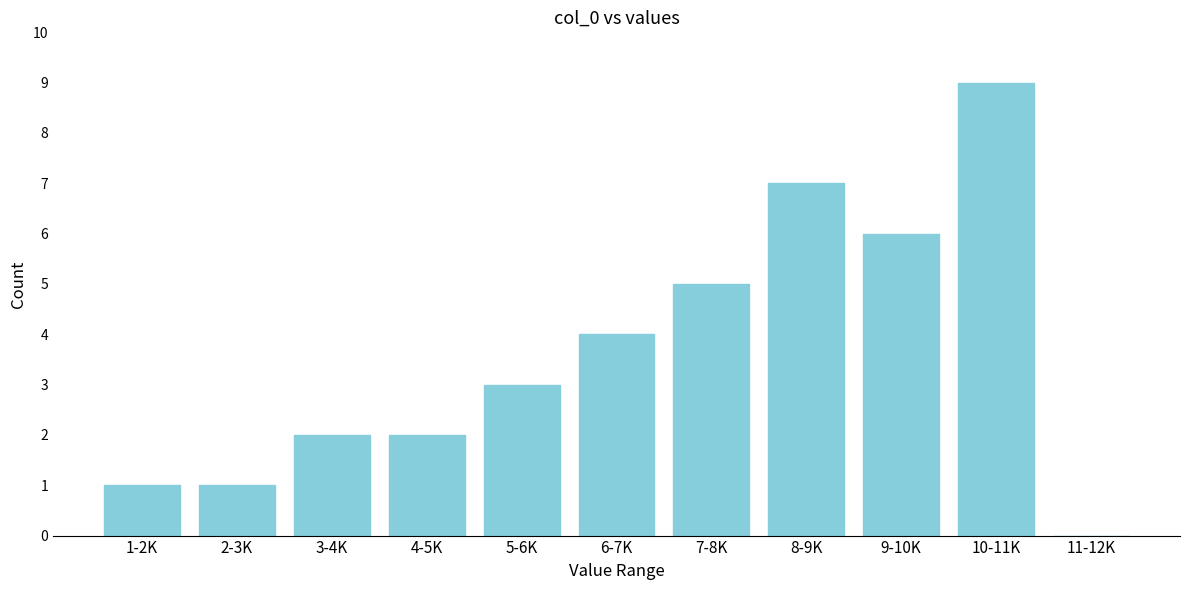

What is the maximum value shown in the chart?

9